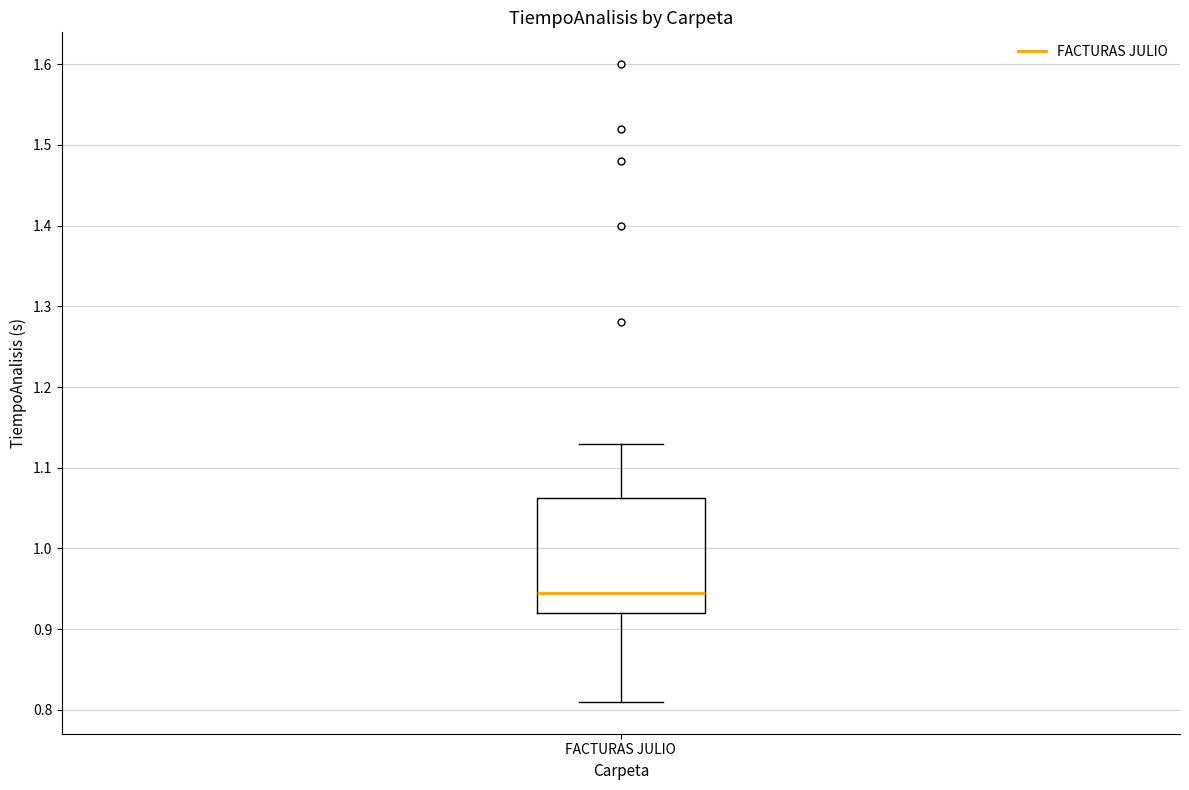

Read this box plot against the y-axis: the position of the median line, the range covered by the box, and the ends of both whiskers. The values are not printed on the chart, so give them approximately, as read against the axis.

median 0.95, box 0.92 to 1.06, whiskers 0.81 to 1.13